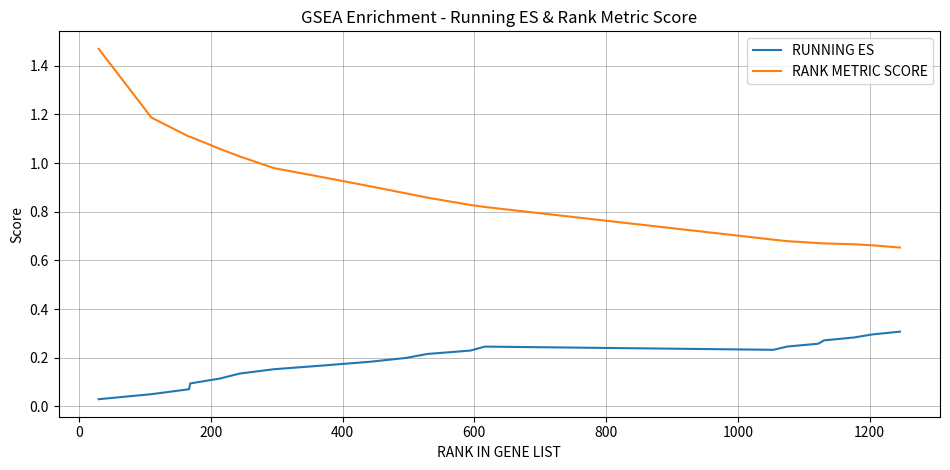

Rank the series by their average value, from lowest to highest.

RUNNING ES, RANK METRIC SCORE